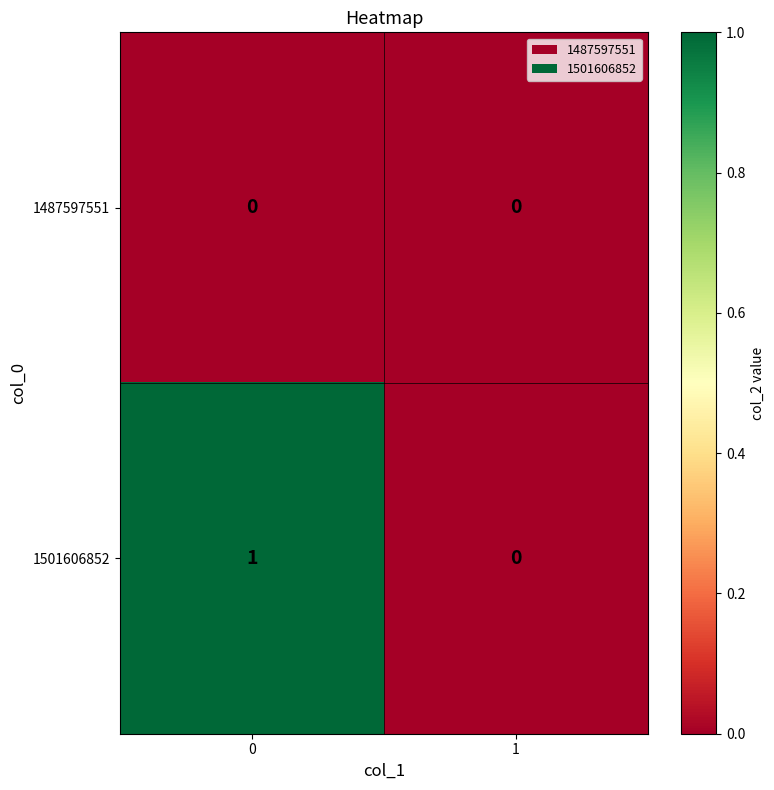

Which series has the largest total across all categories?

1501606852